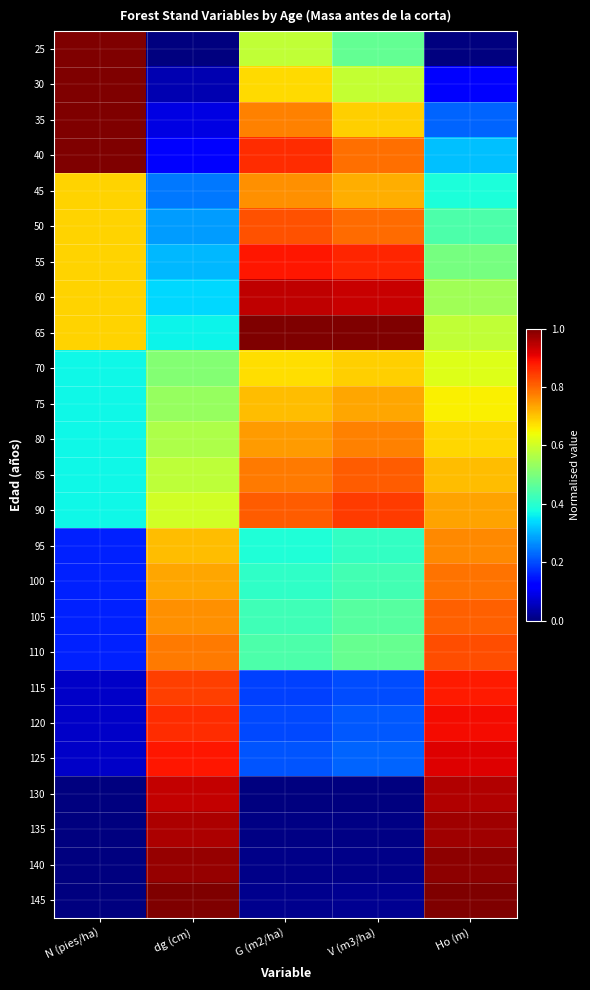

Reading left to right, extract all data points from this chart.

25: N (pies/ha)=1.0	dg (cm)=0.0	G (m2/ha)=0.6	V (m3/ha)=0.5	Ho (m)=0.0
30: N (pies/ha)=1.0	dg (cm)=0.0	G (m2/ha)=0.7	V (m3/ha)=0.6	Ho (m)=0.1
35: N (pies/ha)=1.0	dg (cm)=0.1	G (m2/ha)=0.8	V (m3/ha)=0.7	Ho (m)=0.2
40: N (pies/ha)=1.0	dg (cm)=0.1	G (m2/ha)=0.9	V (m3/ha)=0.8	Ho (m)=0.3
45: N (pies/ha)=0.7	dg (cm)=0.2	G (m2/ha)=0.8	V (m3/ha)=0.7	Ho (m)=0.4
50: N (pies/ha)=0.7	dg (cm)=0.3	G (m2/ha)=0.8	V (m3/ha)=0.8	Ho (m)=0.4
55: N (pies/ha)=0.7	dg (cm)=0.3	G (m2/ha)=0.9	V (m3/ha)=0.9	Ho (m)=0.5
60: N (pies/ha)=0.7	dg (cm)=0.3	G (m2/ha)=0.9	V (m3/ha)=0.9	Ho (m)=0.5
65: N (pies/ha)=0.7	dg (cm)=0.4	G (m2/ha)=1.0	V (m3/ha)=1.0	Ho (m)=0.6
70: N (pies/ha)=0.4	dg (cm)=0.5	G (m2/ha)=0.7	V (m3/ha)=0.7	Ho (m)=0.6
75: N (pies/ha)=0.4	dg (cm)=0.5	G (m2/ha)=0.7	V (m3/ha)=0.7	Ho (m)=0.7
80: N (pies/ha)=0.4	dg (cm)=0.6	G (m2/ha)=0.7	V (m3/ha)=0.8	Ho (m)=0.7
85: N (pies/ha)=0.4	dg (cm)=0.6	G (m2/ha)=0.8	V (m3/ha)=0.8	Ho (m)=0.7
90: N (pies/ha)=0.4	dg (cm)=0.6	G (m2/ha)=0.8	V (m3/ha)=0.8	Ho (m)=0.7
95: N (pies/ha)=0.2	dg (cm)=0.7	G (m2/ha)=0.4	V (m3/ha)=0.4	Ho (m)=0.8
100: N (pies/ha)=0.2	dg (cm)=0.7	G (m2/ha)=0.4	V (m3/ha)=0.4	Ho (m)=0.8
105: N (pies/ha)=0.2	dg (cm)=0.8	G (m2/ha)=0.4	V (m3/ha)=0.5	Ho (m)=0.8
110: N (pies/ha)=0.2	dg (cm)=0.8	G (m2/ha)=0.4	V (m3/ha)=0.5	Ho (m)=0.8
115: N (pies/ha)=0.1	dg (cm)=0.8	G (m2/ha)=0.2	V (m3/ha)=0.2	Ho (m)=0.9
120: N (pies/ha)=0.1	dg (cm)=0.9	G (m2/ha)=0.2	V (m3/ha)=0.2	Ho (m)=0.9
125: N (pies/ha)=0.1	dg (cm)=0.9	G (m2/ha)=0.2	V (m3/ha)=0.2	Ho (m)=0.9
130: N (pies/ha)=0.0	dg (cm)=0.9	G (m2/ha)=0.0	V (m3/ha)=0.0	Ho (m)=1.0
135: N (pies/ha)=0.0	dg (cm)=1.0	G (m2/ha)=0.0	V (m3/ha)=0.0	Ho (m)=1.0
140: N (pies/ha)=0.0	dg (cm)=1.0	G (m2/ha)=0.0	V (m3/ha)=0.0	Ho (m)=1.0
145: N (pies/ha)=0.0	dg (cm)=1.0	G (m2/ha)=0.0	V (m3/ha)=0.0	Ho (m)=1.0